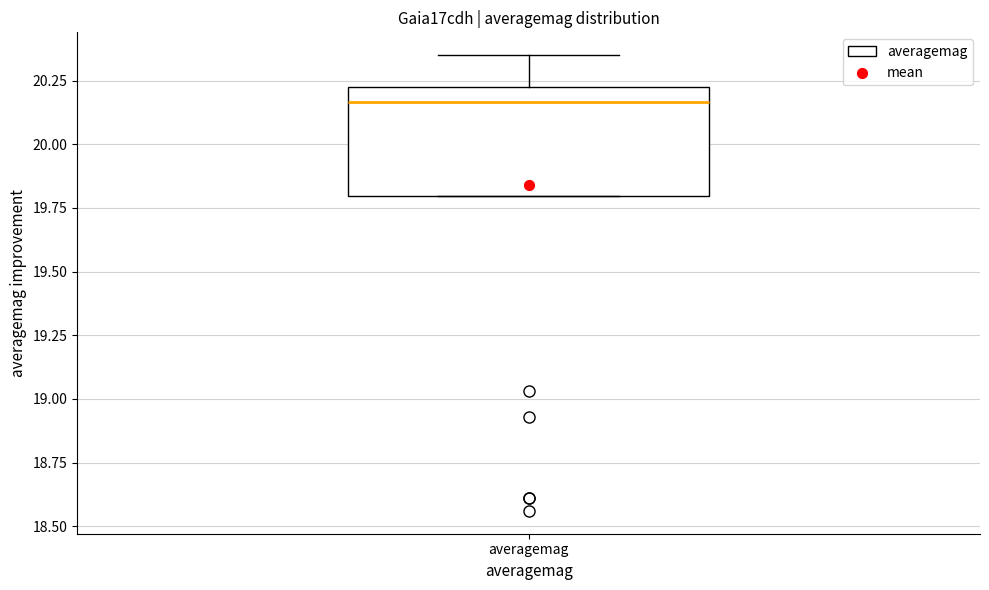

Read this box plot against the y-axis: the position of the median line, the range covered by the box, and the ends of both whiskers. The values are not printed on the chart, so give them approximately, as read against the axis.

median 20.15, box 19.80 to 20.25, whiskers 19.80 to 20.35